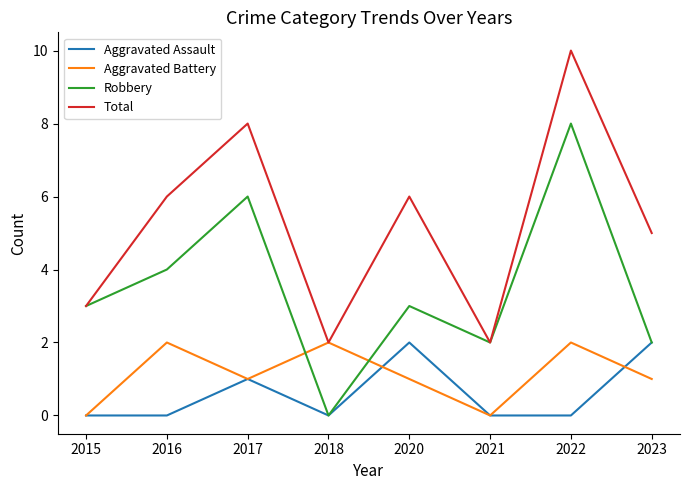

True or false: Total has more than 0 interior local peaks.

True